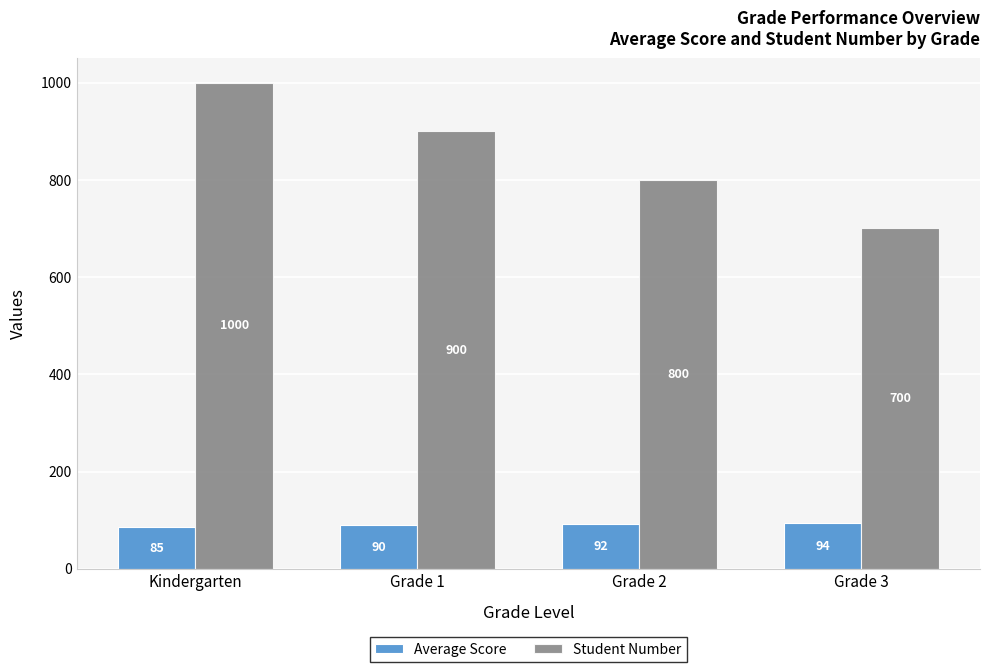

Does the chart contain any negative values?

No